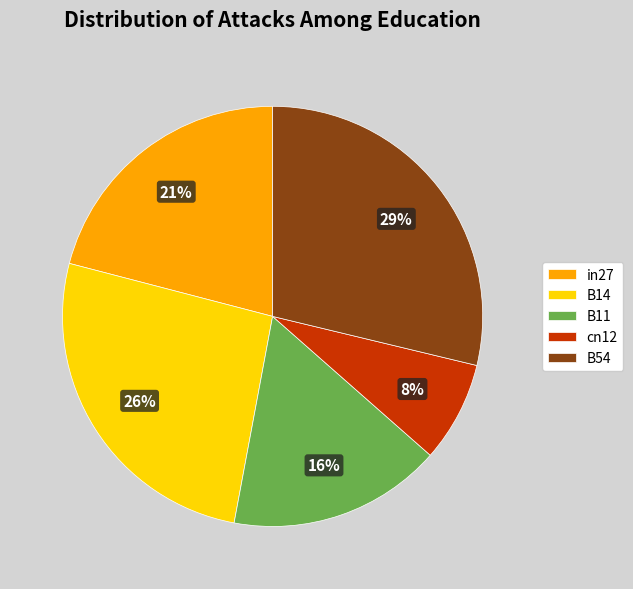

True or false: B14 accounts for 26% of the total.

True